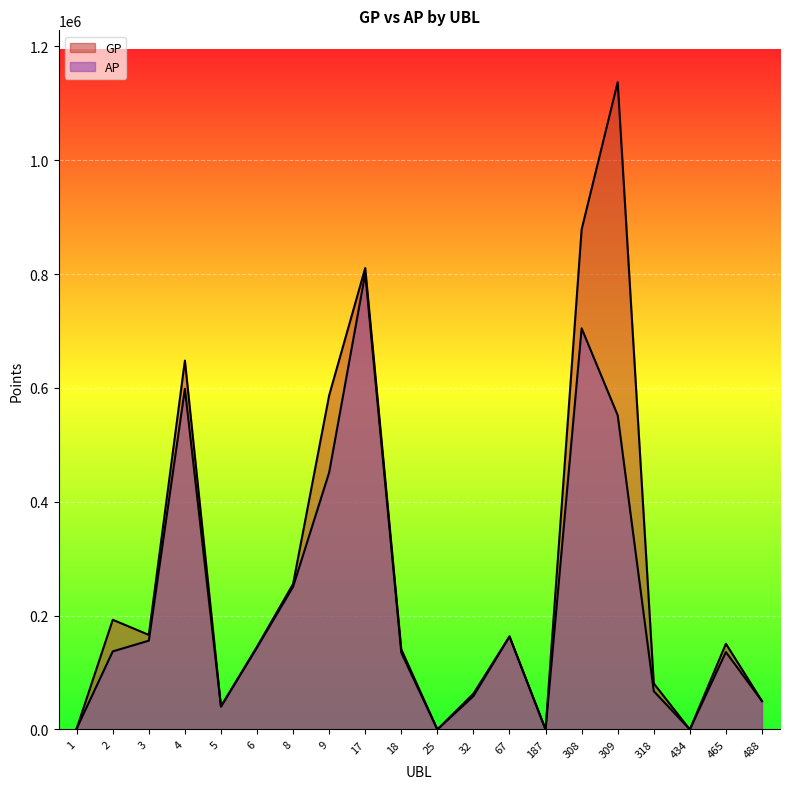

What is the difference between the maximum and minimum values in the AP series?

801073